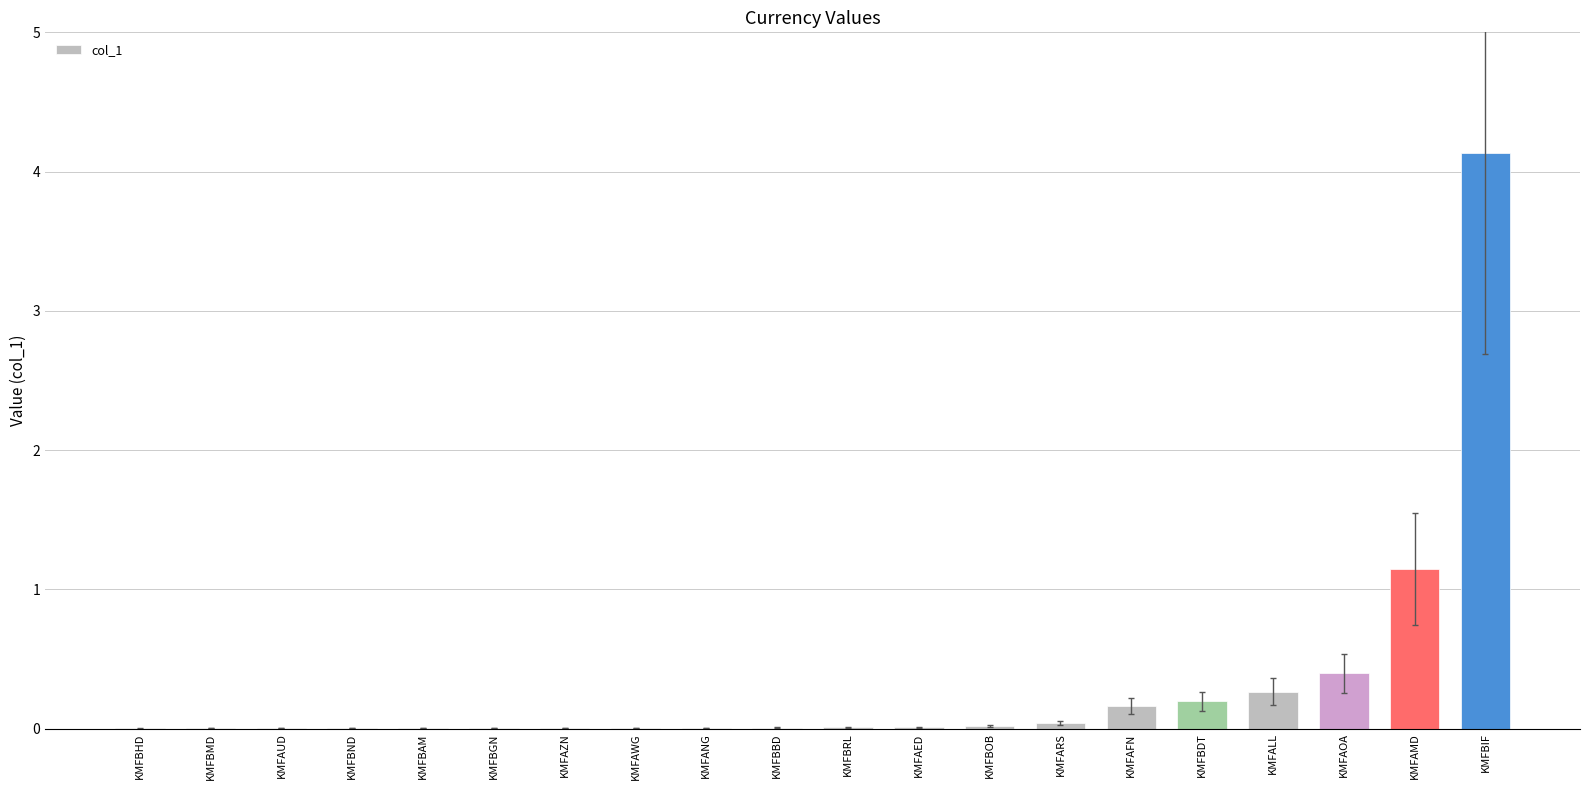

Where is the data nearest to the value 2?

KMFAMD